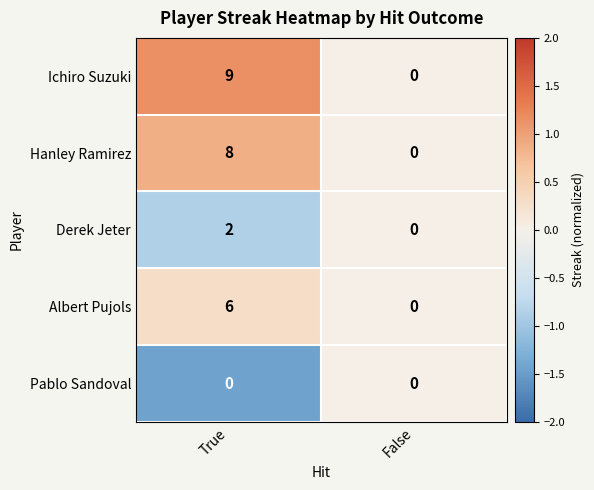

What is the sum of all Ichiro Suzuki values?

9